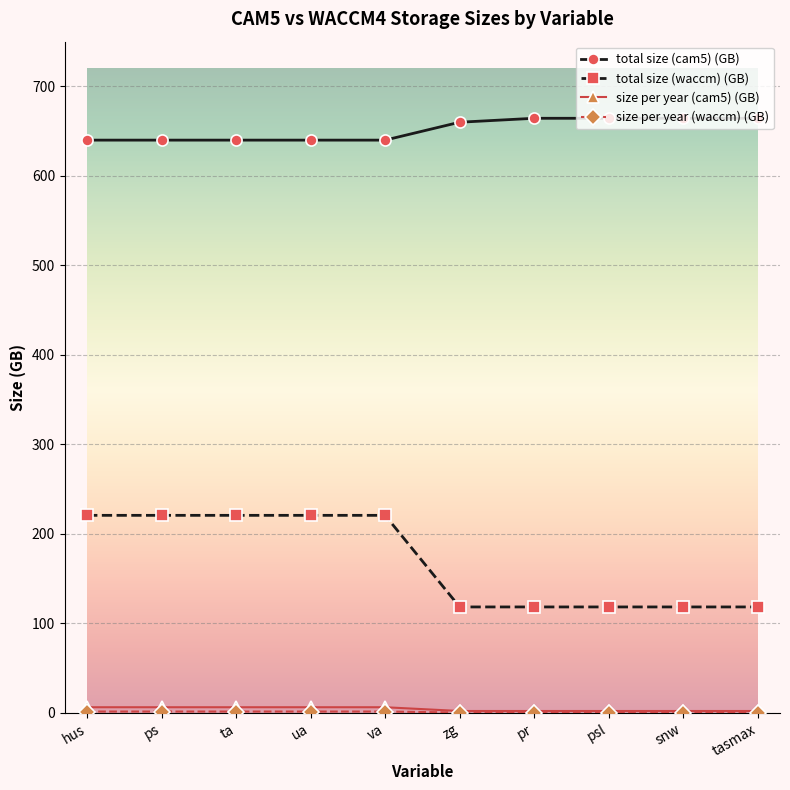

What is the spread (max minus min) of values at va?

638.4